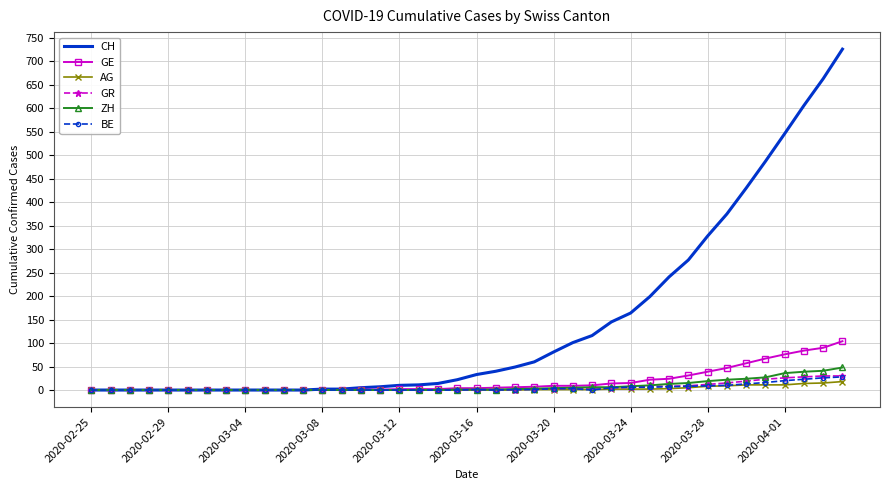

What is the maximum value for BE?

28